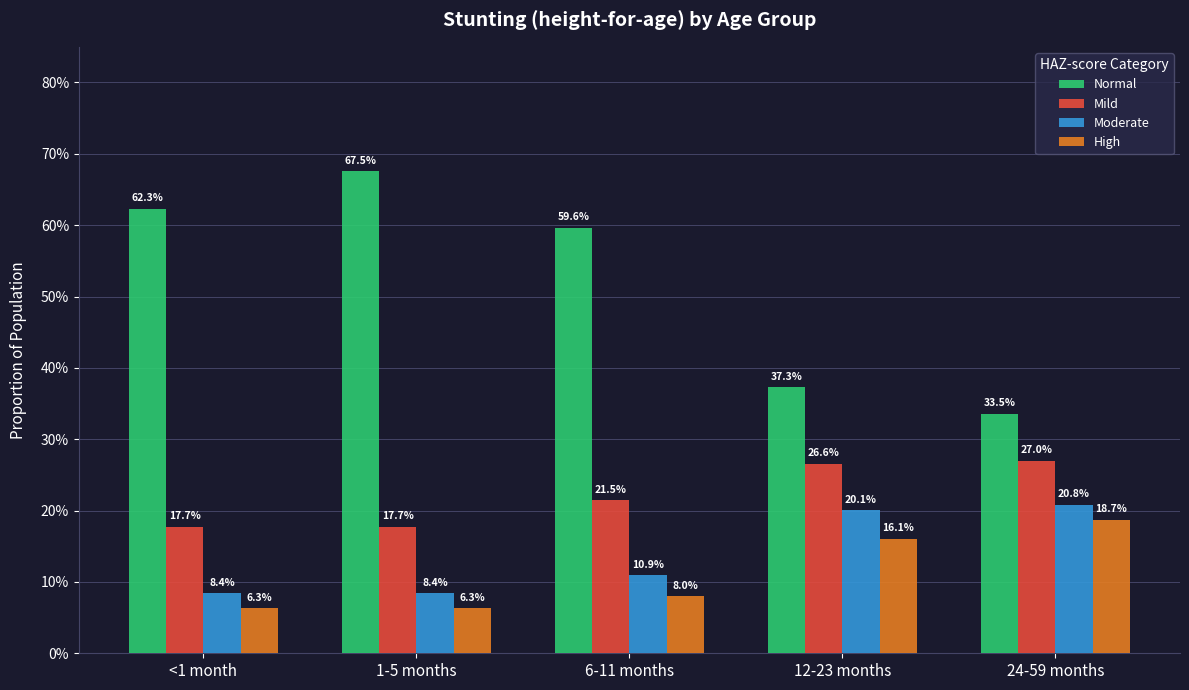

Does the chart contain stacked bars?

No